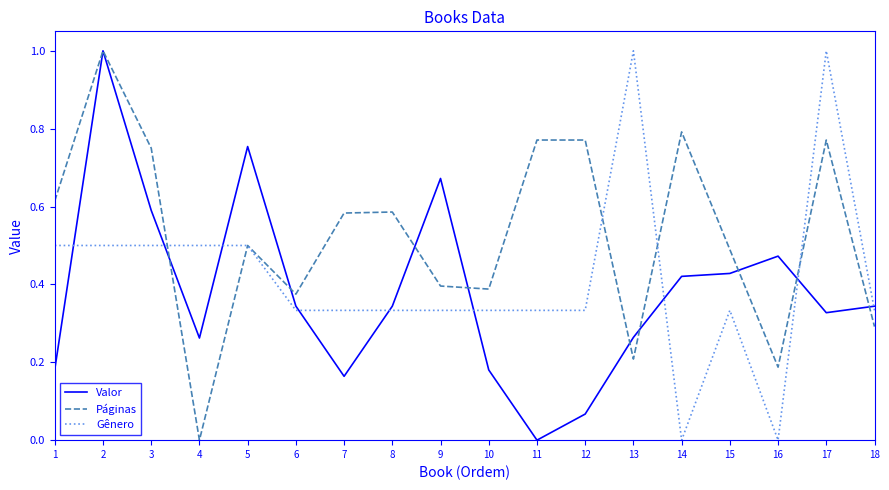

At which category does Valor reach its first local valley?

4